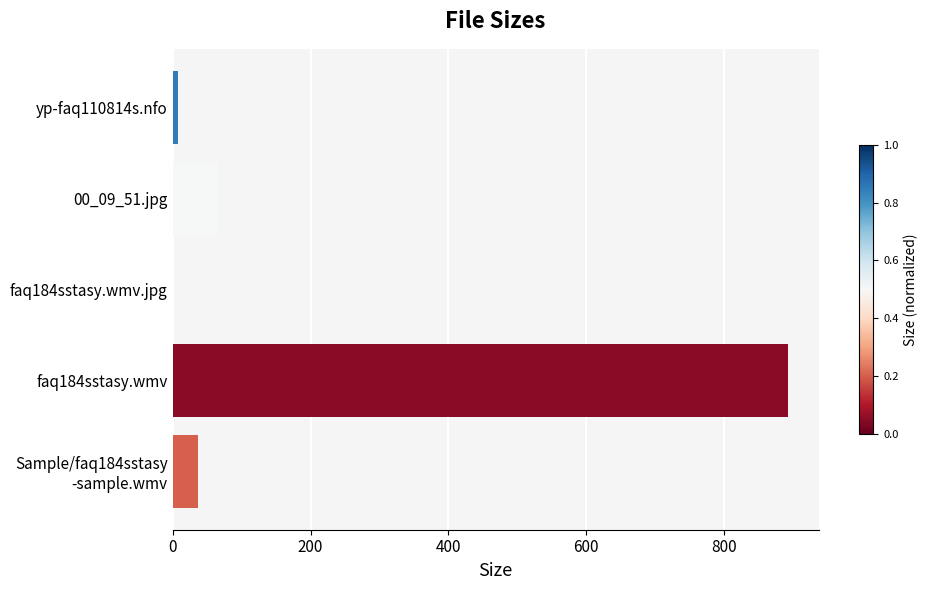

The chart shows a value of 8.5 at yp-faq110814s.nfo. True or false?

True